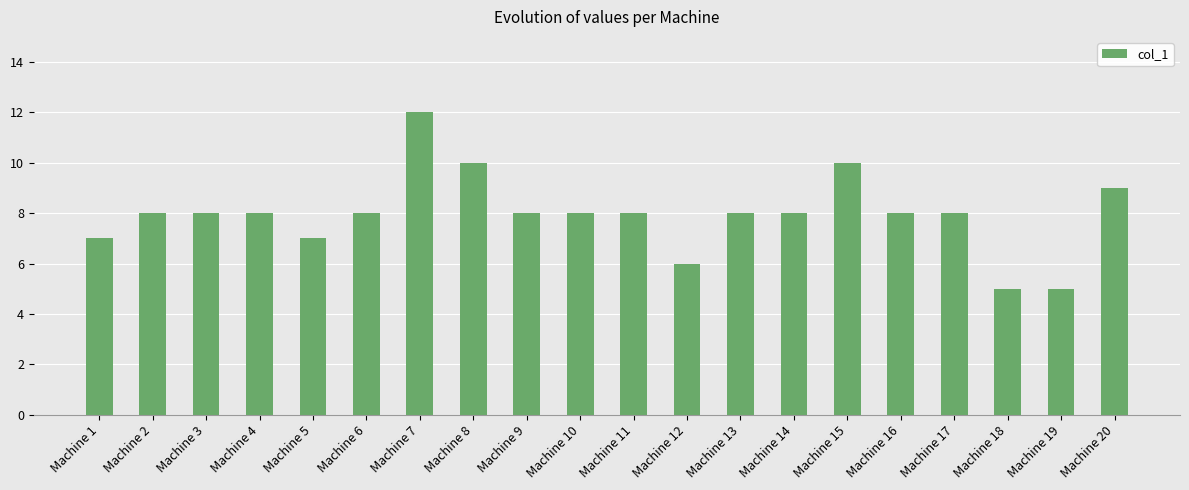

What is the value of the 17th bar from the left?

8